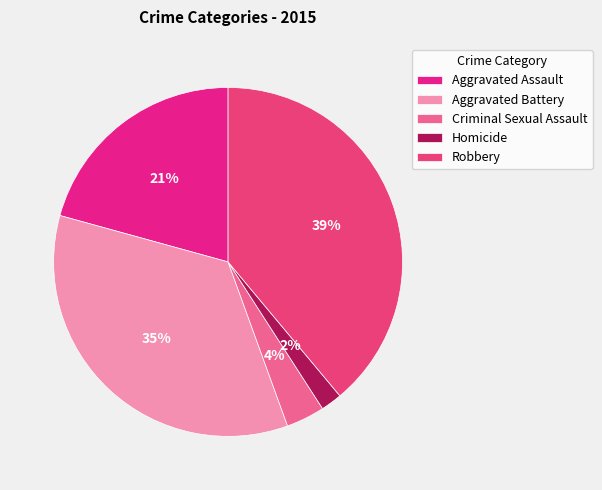

To the nearest percent, what is the difference between the largest and smallest slice percentages?

37%